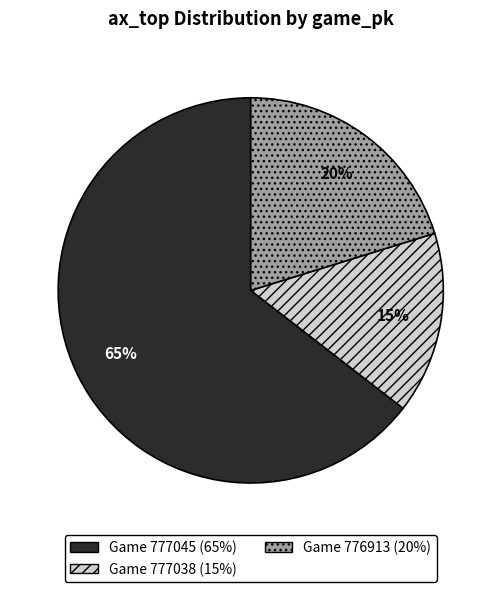

How many slices are in this pie chart?

3